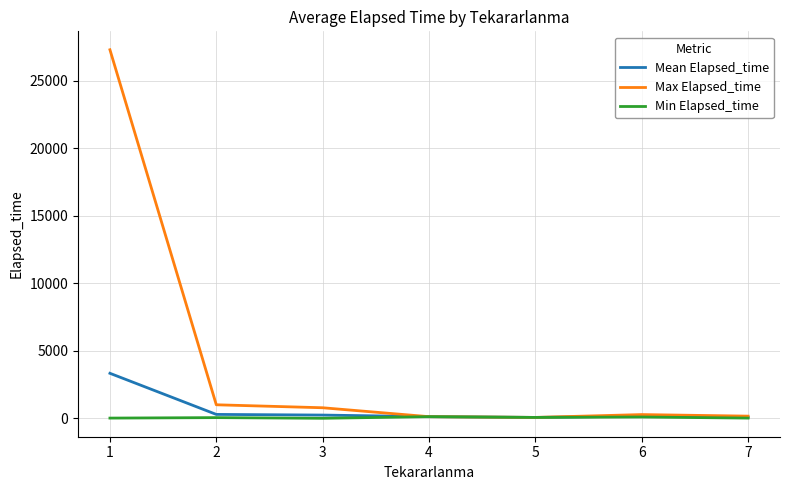

What is the total value across all series at 5?

210.0